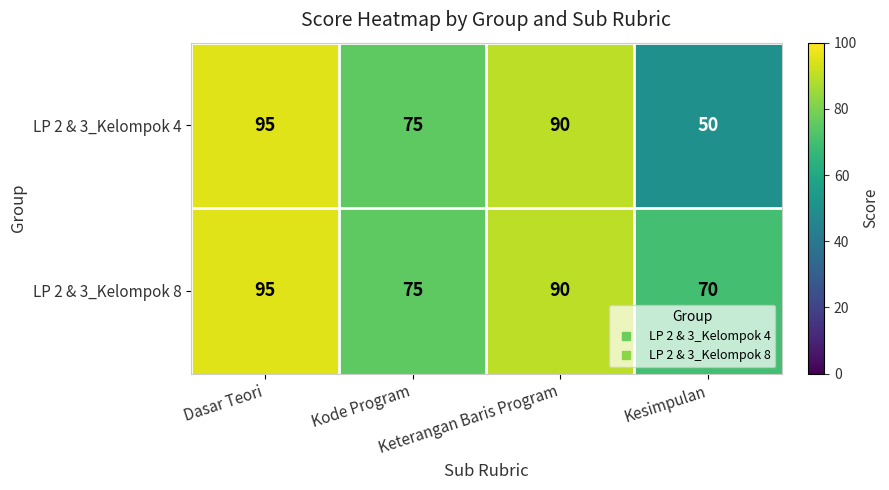

What is the difference between the maximum and minimum values in the LP 2 & 3_Kelompok 8 series?

25